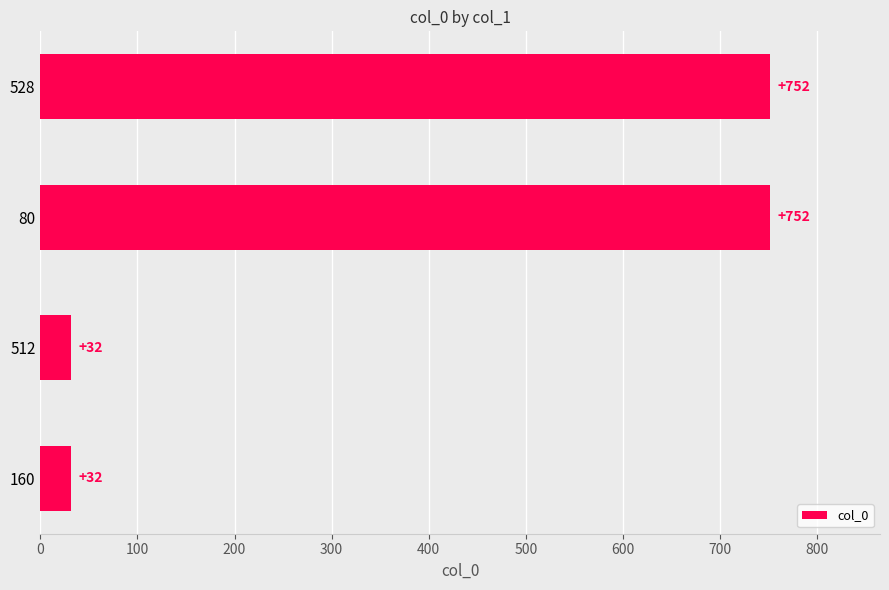

Are the bars horizontal?

Yes